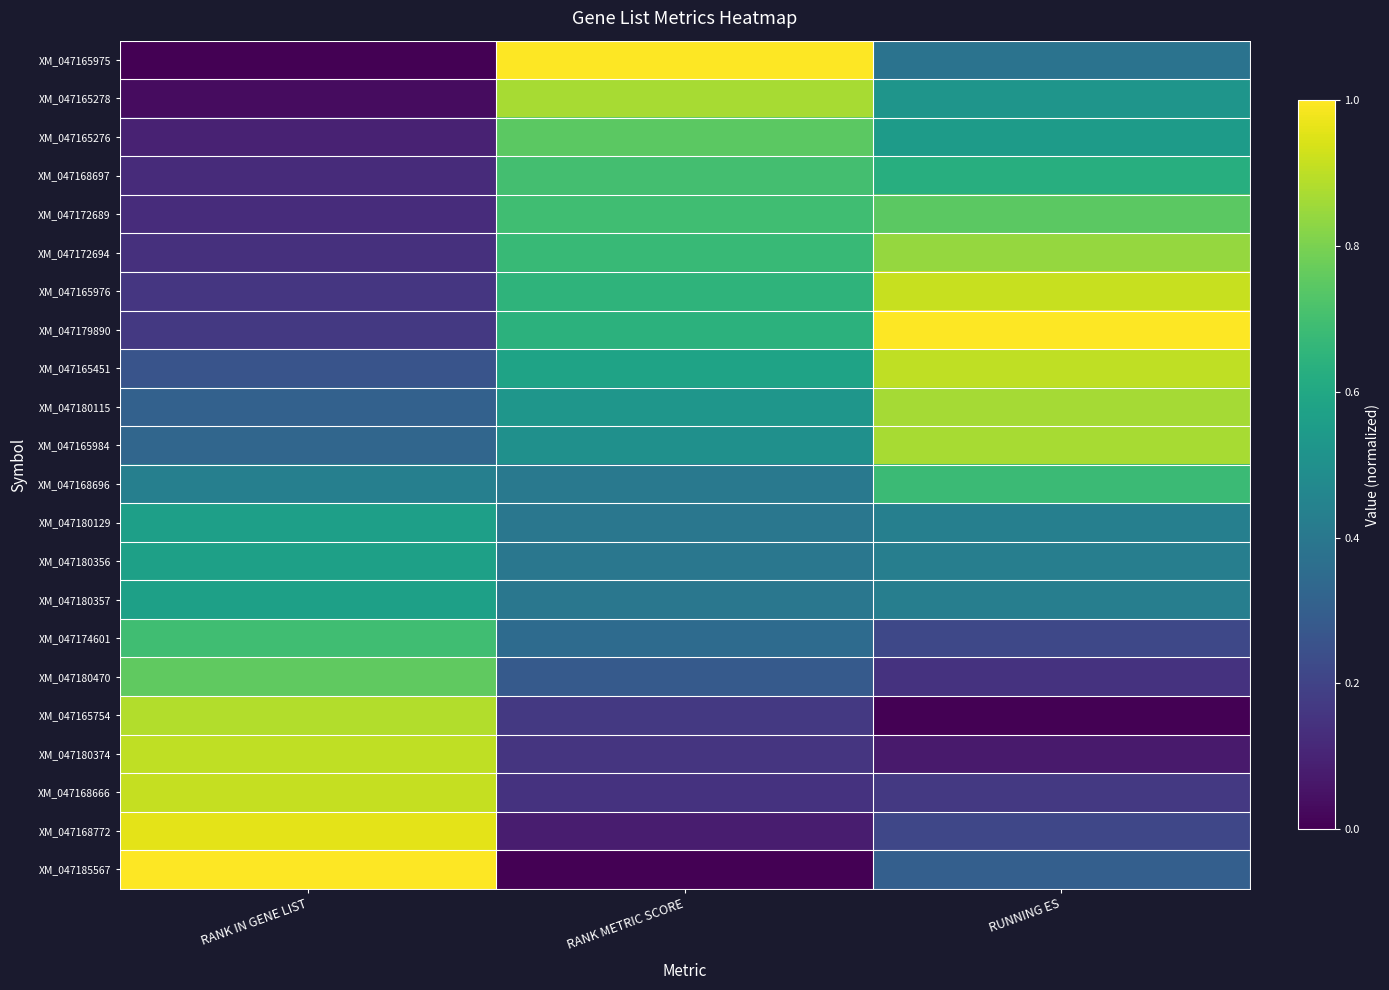

Rank the series at RUNNING ES from highest to lowest value.

XM_047179890, XM_047165976, XM_047165451, XM_047165984, XM_047180115, XM_047172694, XM_047172689, XM_047168696, XM_047168697, XM_047165276, XM_047165278, XM_047180129, XM_047180356, XM_047180357, XM_047165975, XM_047185567, XM_047174601, XM_047168772, XM_047168666, XM_047180470, XM_047180374, XM_047165754